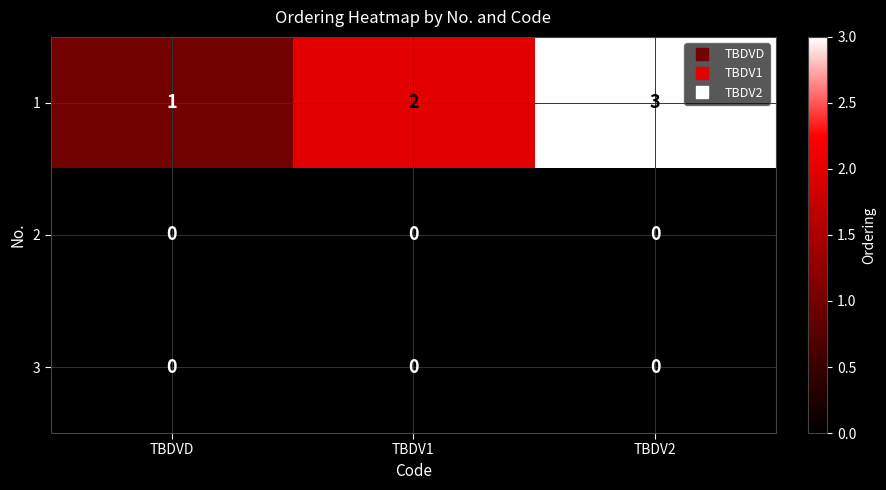

The 3 series shows 0 at TBDV2. True or false?

True